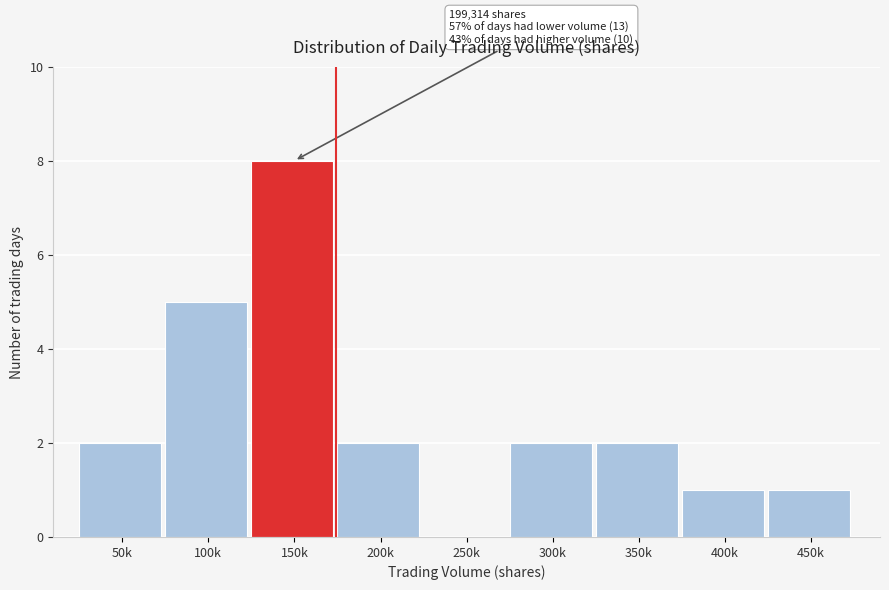

Reading right to left, extract all data points from this chart.

450k=1	400k=1	350k=2	300k=2	250k=0	200k=2	150k=8	100k=5	50k=2